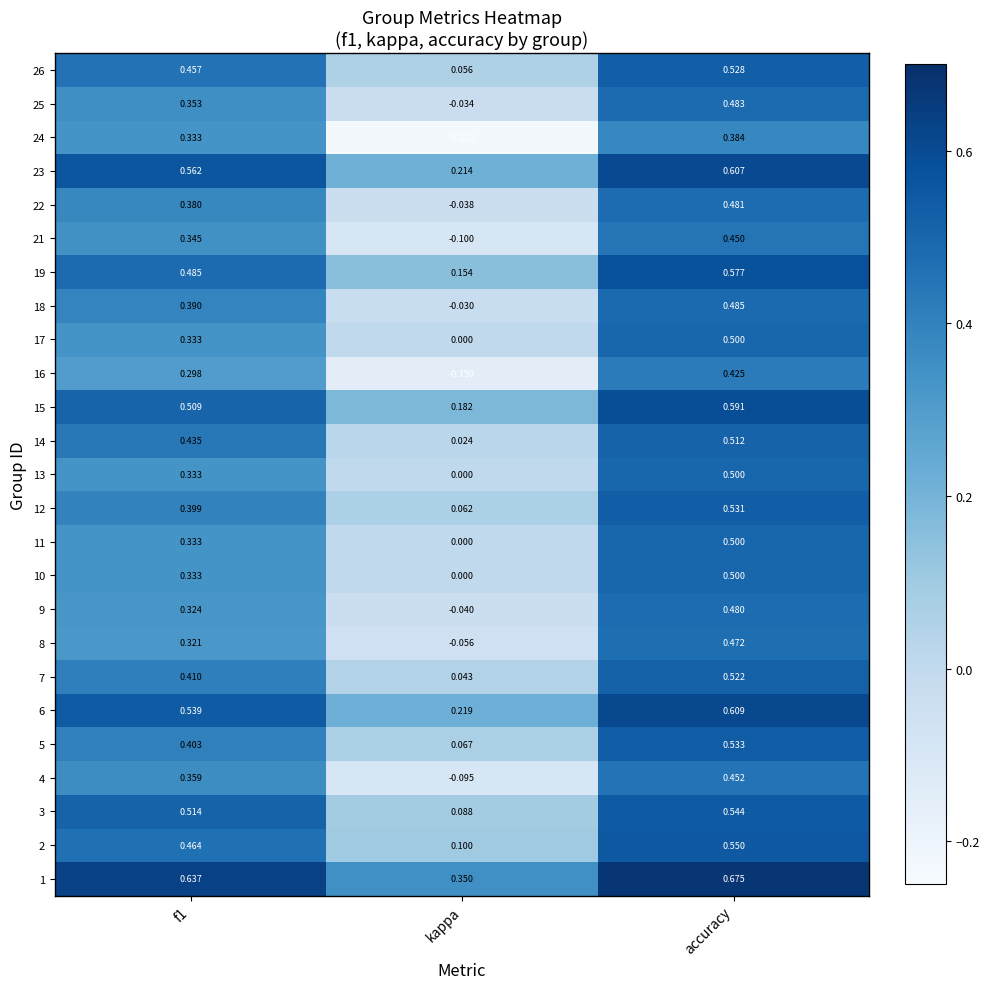

At which category is the sum across all series the highest?

accuracy